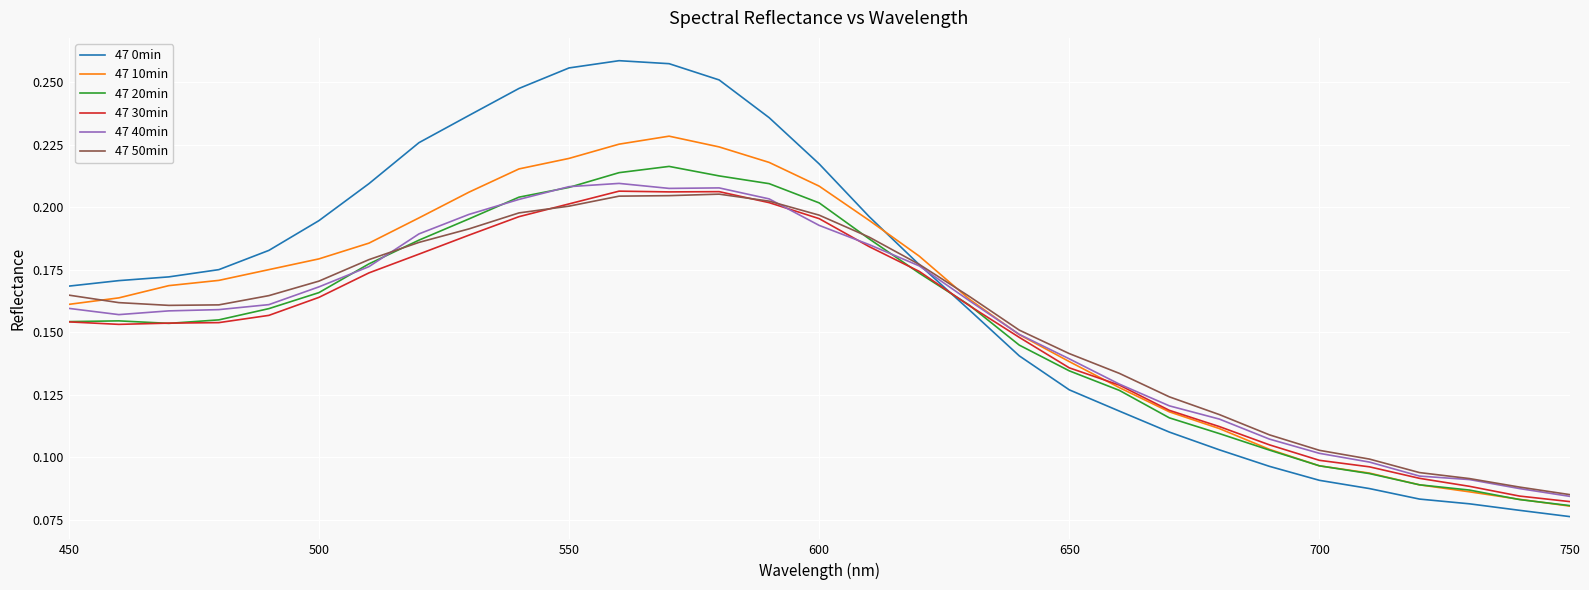

Which series has the widest spread of values?

47 0min